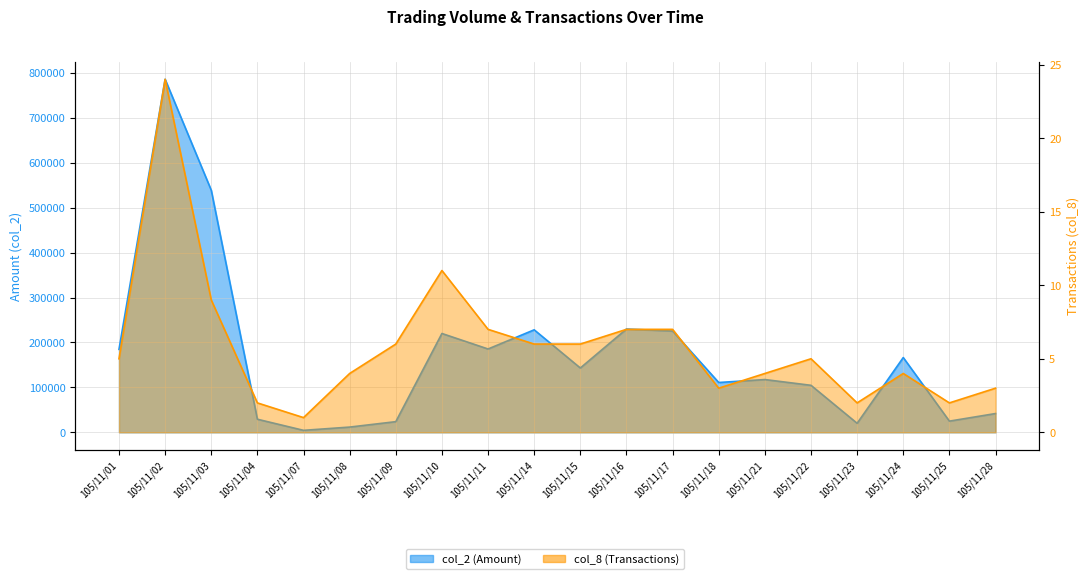

Where is the first local maximum for col_8?

105/11/02